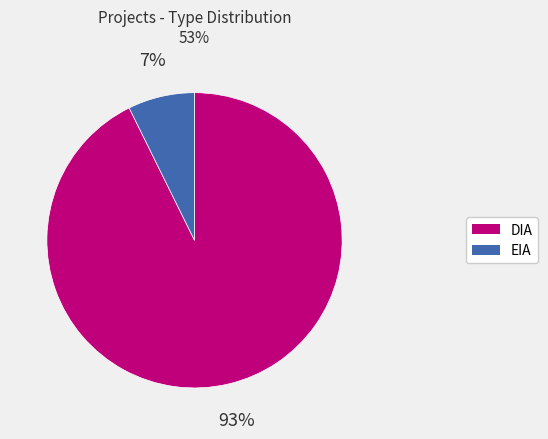

Does EIA account for over 50% of the chart?

No